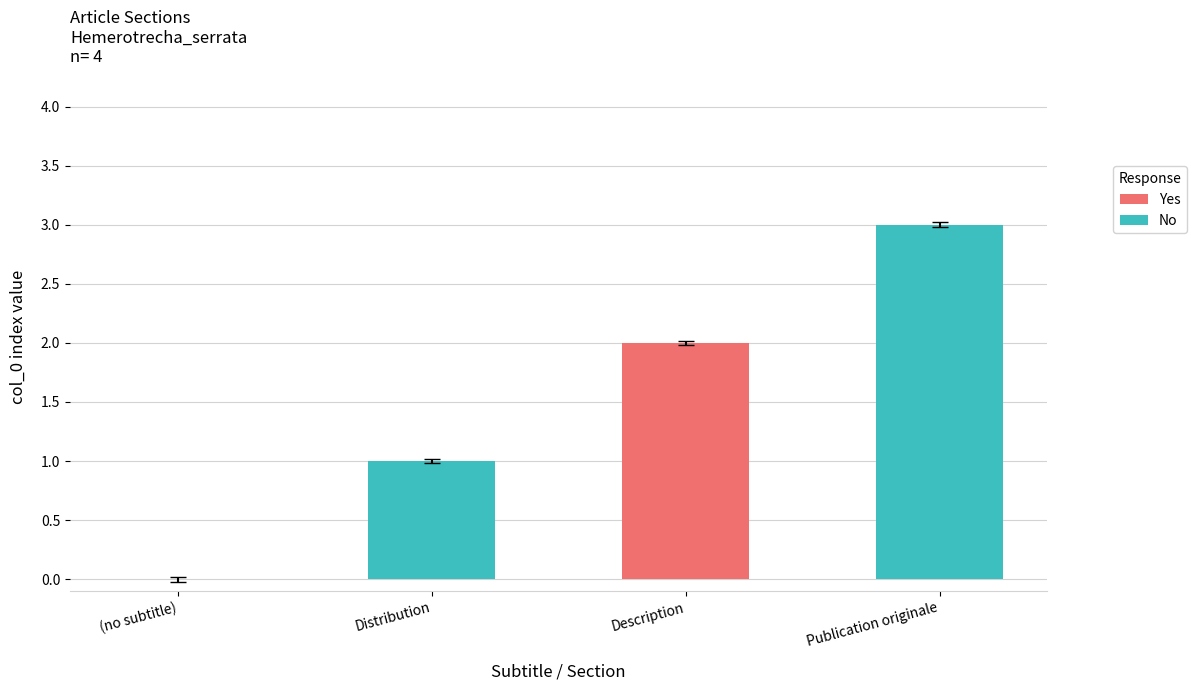

List the labels in order of value, smallest first.

(no subtitle), Distribution, Description, Publication originale